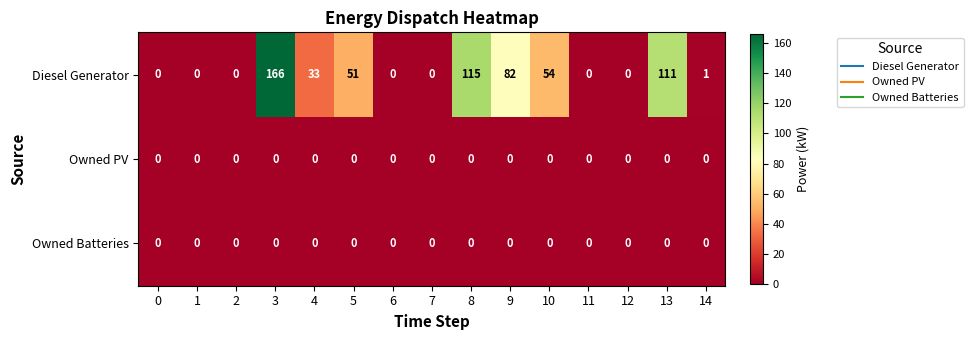

Where does the Diesel Generator series first go above 1?

3